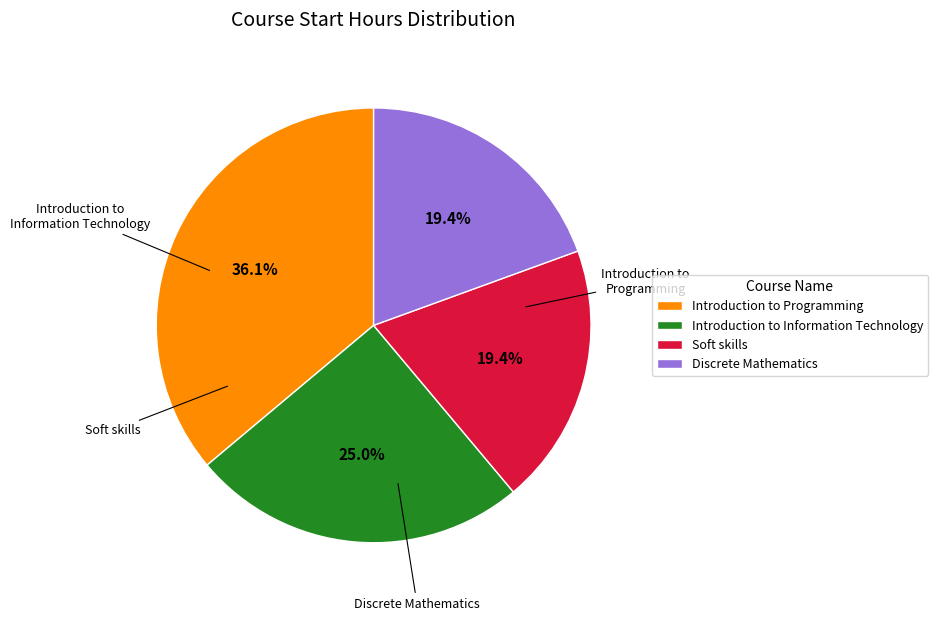

What is the ratio of the value at Soft skills to the value at Introduction to Programming?

0.5